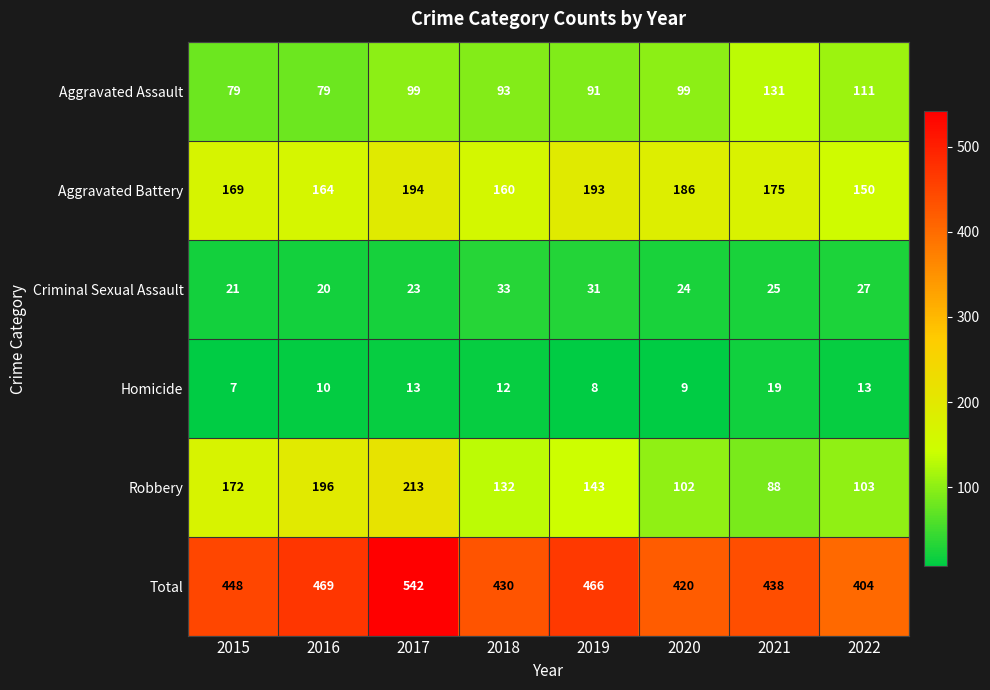

What is the average value of the Total series?

452